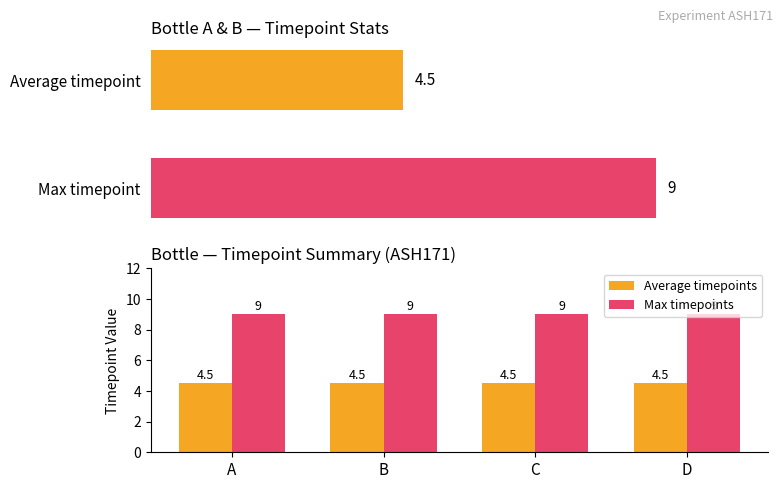

Count the number of categories in the chart.

4